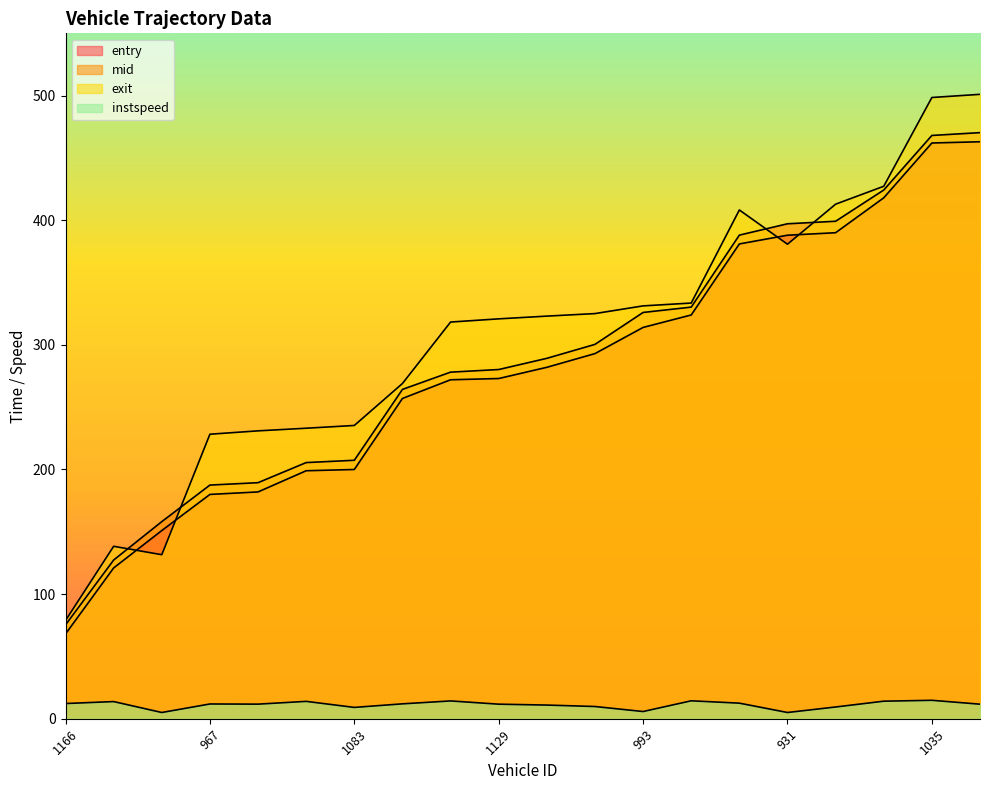

Does the chart have visible grid lines?

No